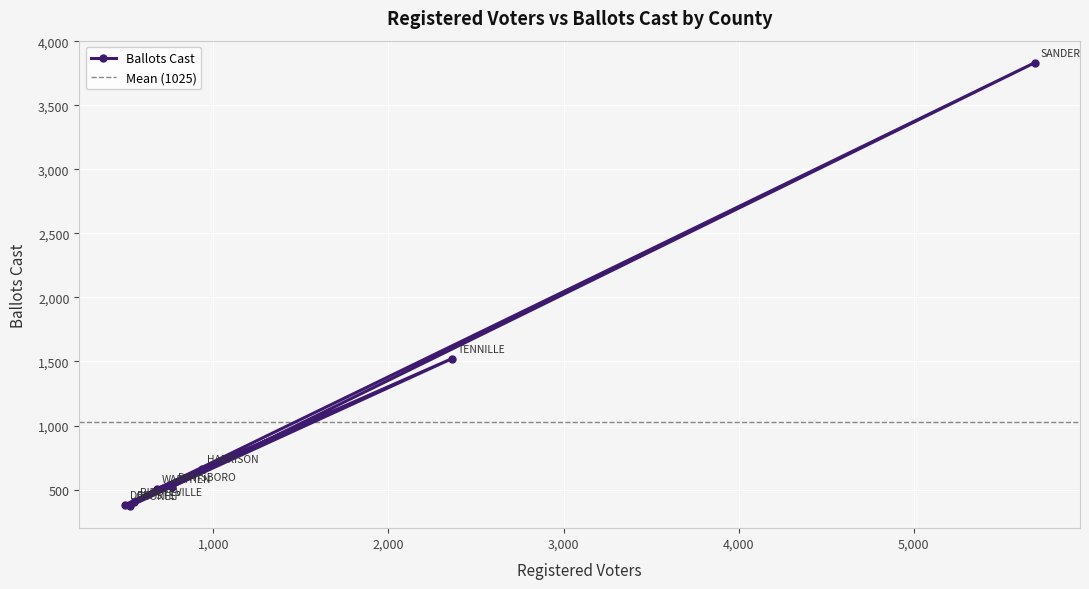

What is the difference between the second highest and second lowest values?

1141